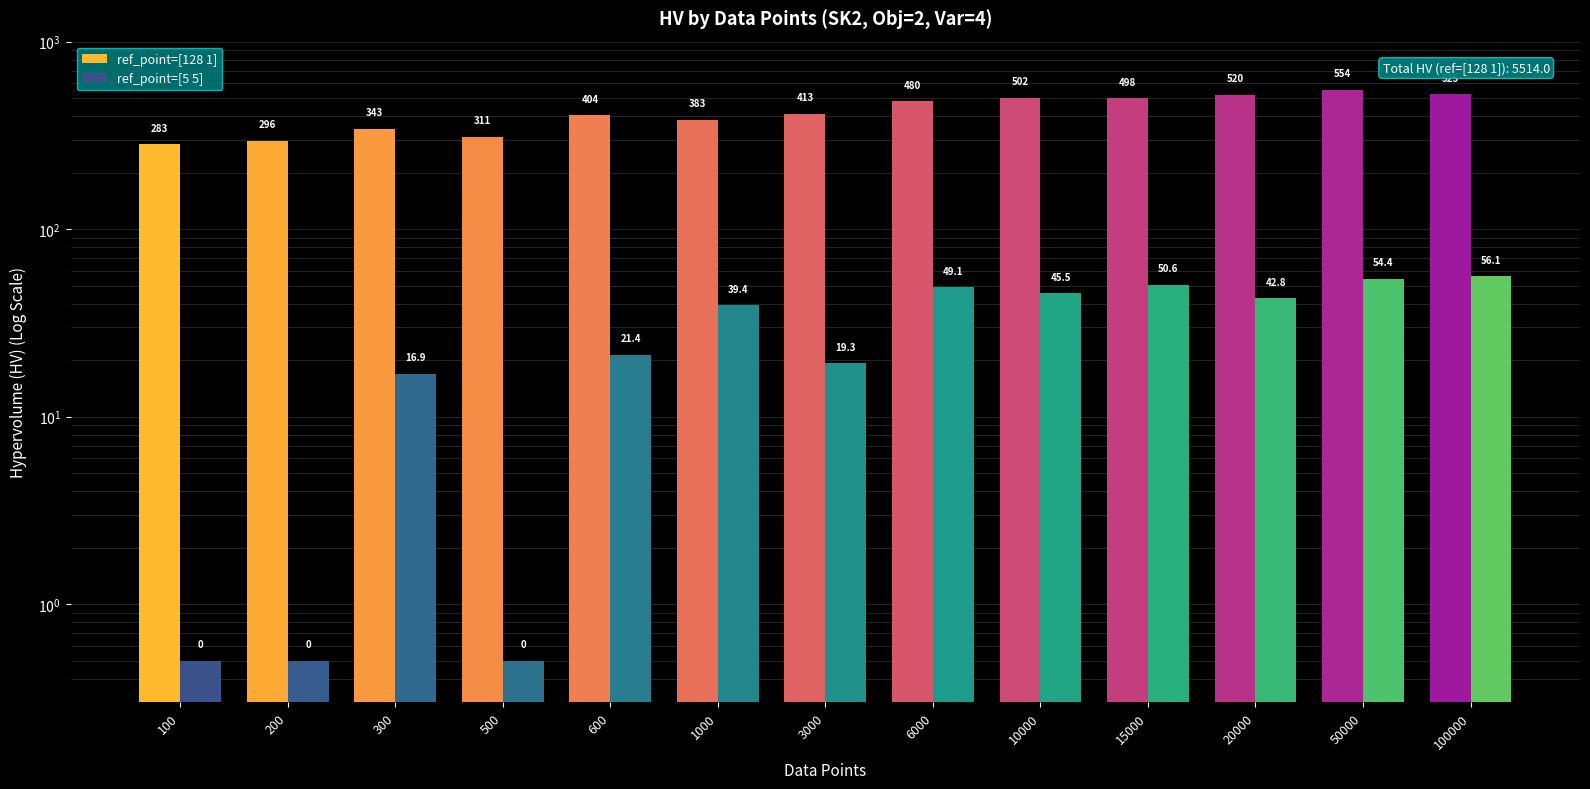

Where does the ref_point=[128 1] series first go above 413?

3000